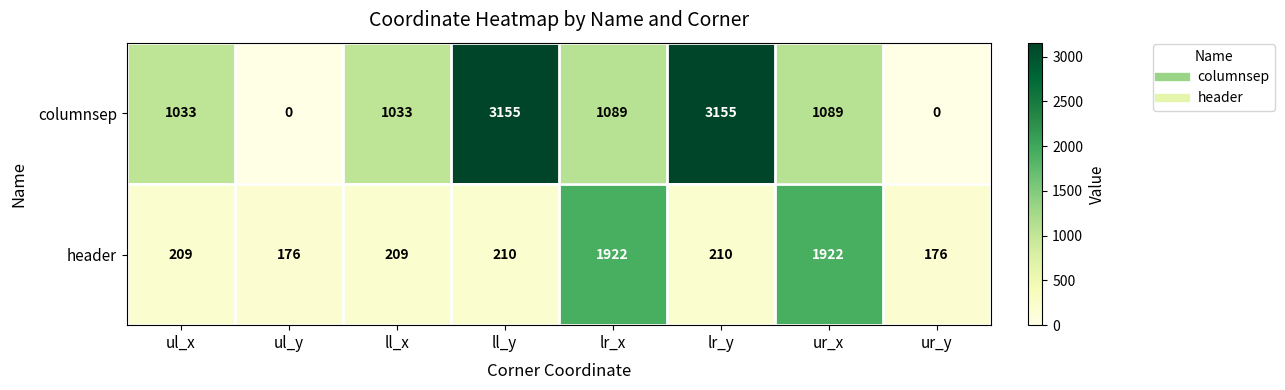

How many values in columnsep are above zero?

6